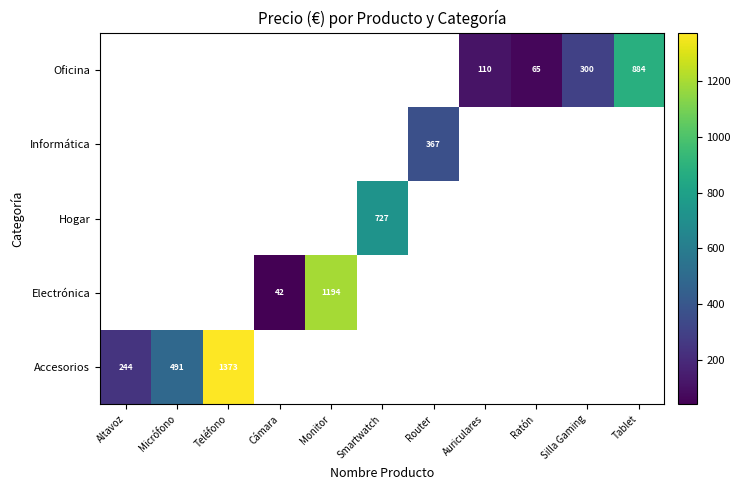

The Oficina series shows 99.4 at Ratón. True or false?

False